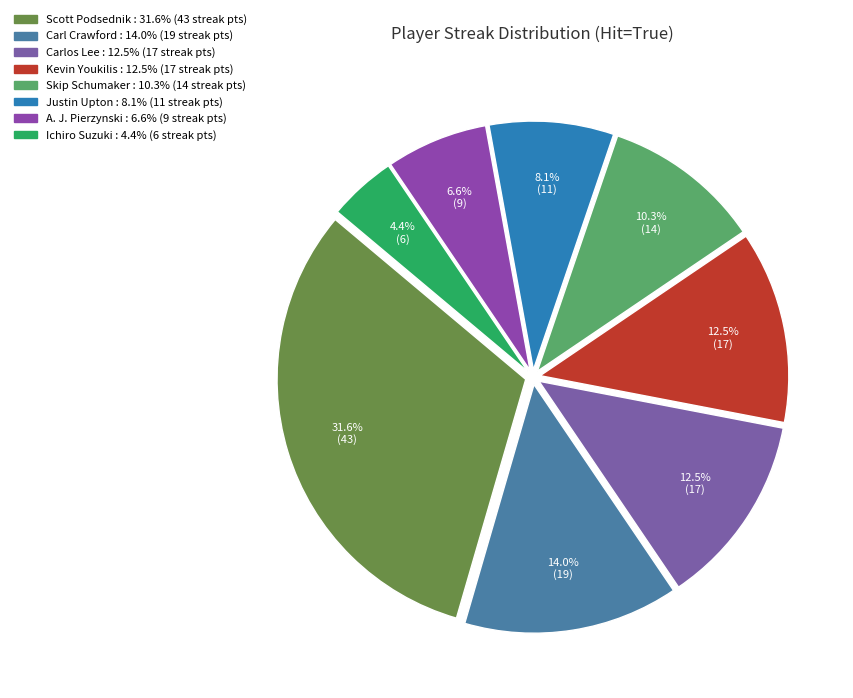

Count the number of slices in the pie.

8